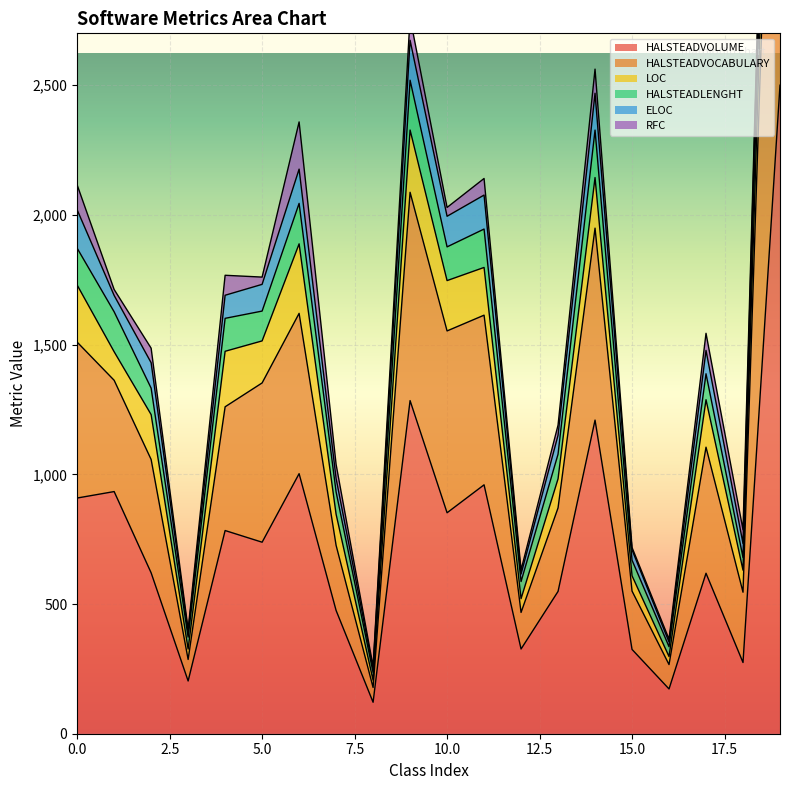

Rank the categories by HALSTEADVOLUME value from lowest to highest.

8, 16, 3, 18, 15, 12, 7, 13, 17, 2, 5, 4, 10, 0, 1, 11, 6, 14, 9, 19